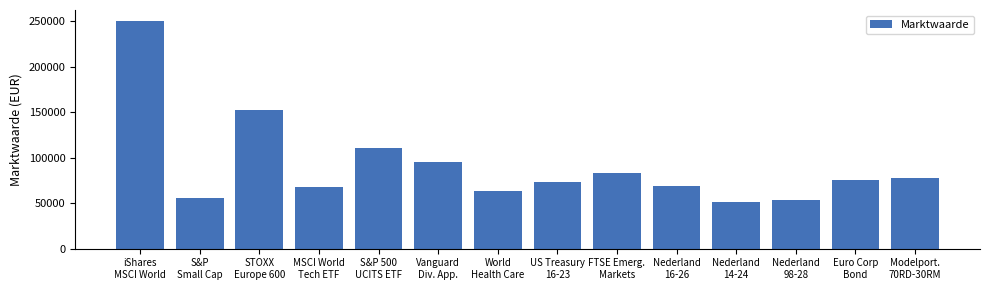

What is the sum of all values?

1281105